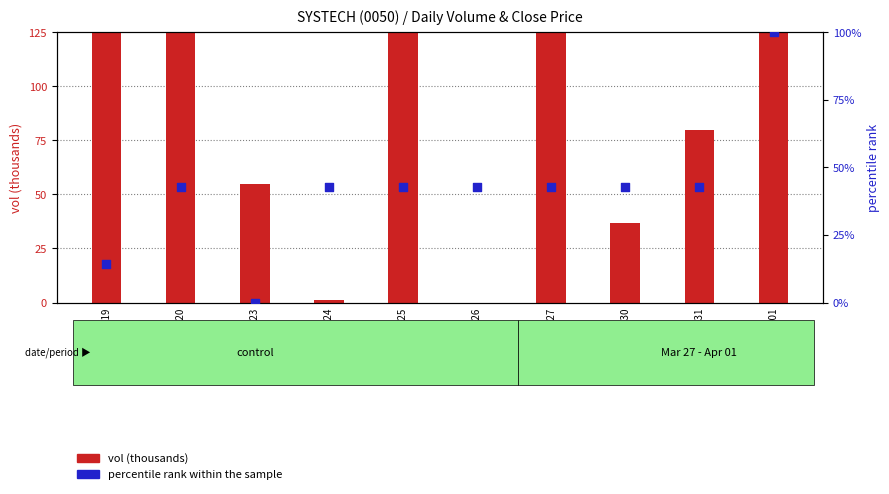

Which series has the widest spread of Y values?

vol (thousands)